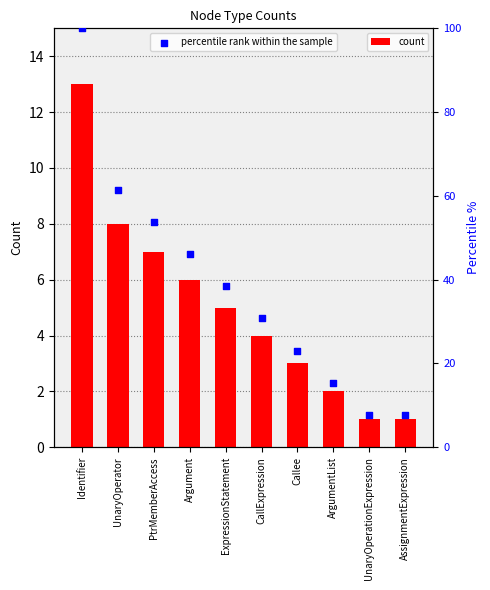

What are all the series names shown in the legend?

count, percentile rank within the sample